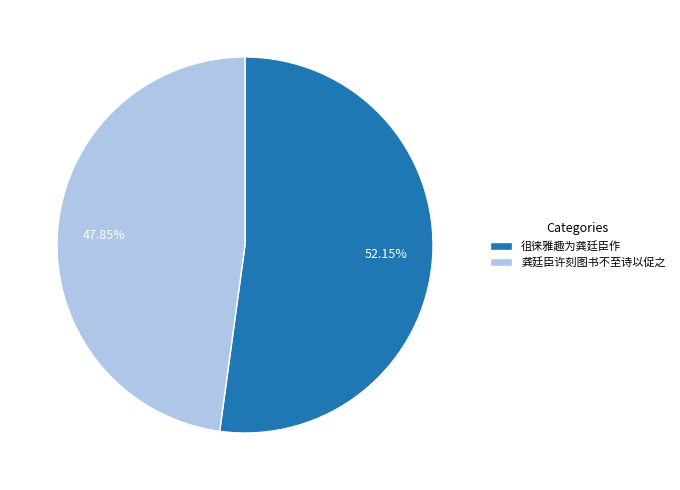

To the nearest percent, what is the average slice percentage?

50%